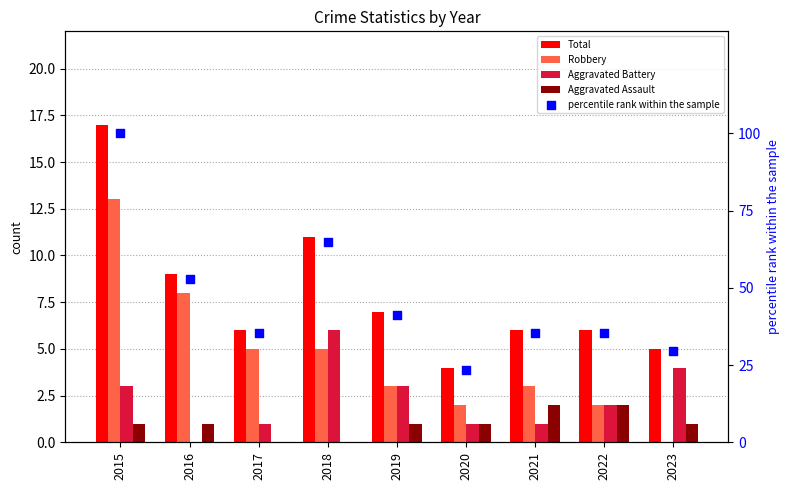

What are all the series names shown in the legend?

Total, Robbery, Aggravated Battery, Aggravated Assault, percentile rank within the sample